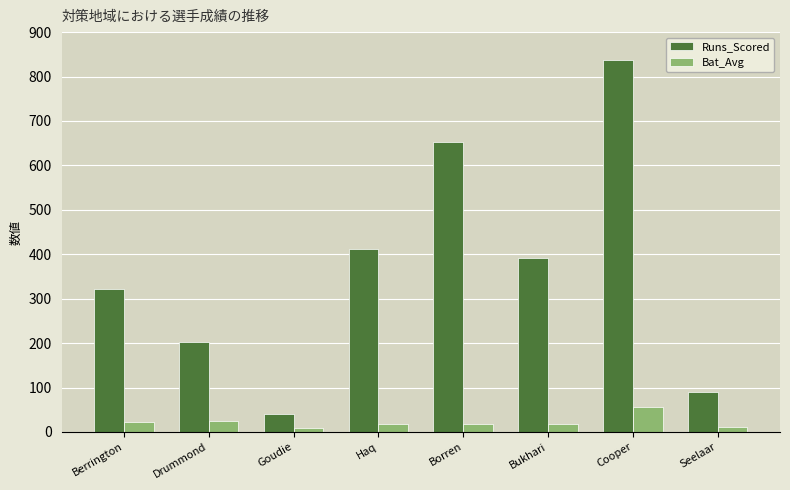

How many values in the Runs_Scored series are below 392?

4